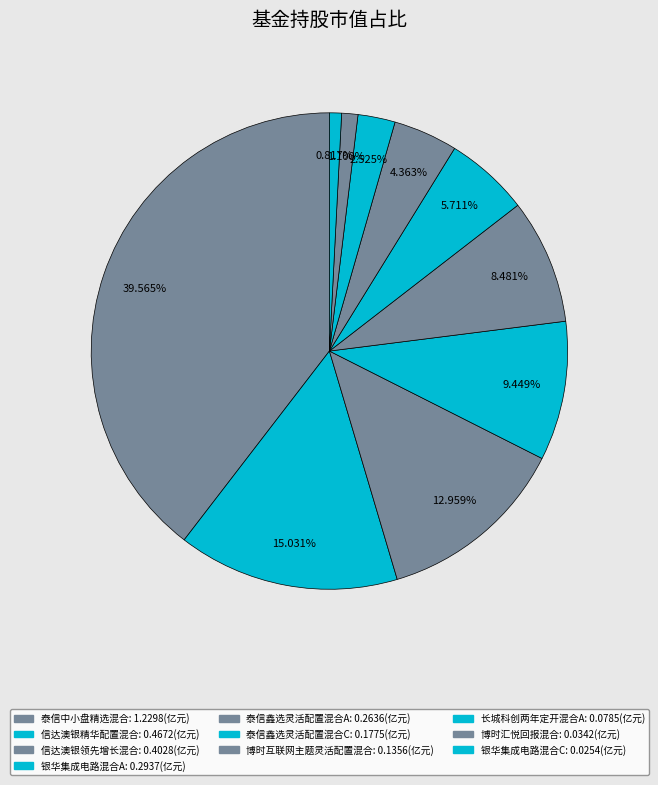

To the nearest percent, what is the difference between the largest and smallest slice percentages?

39%